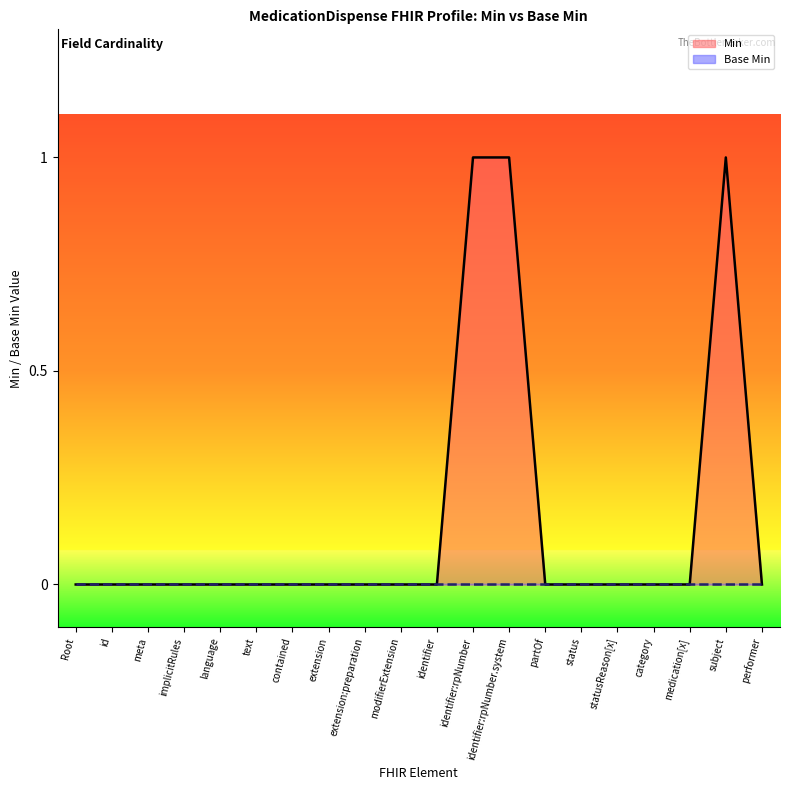

What is the difference between the maximum and minimum values?

1